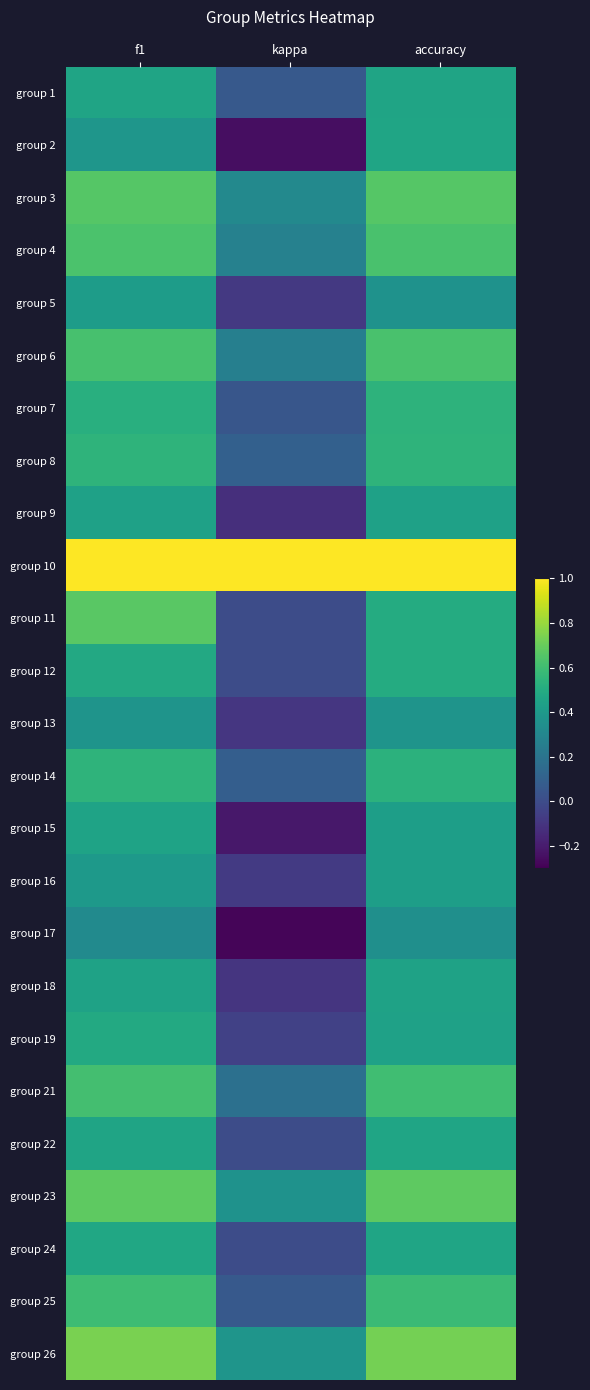

Between kappa and accuracy, which series saw the biggest shift?

group 2